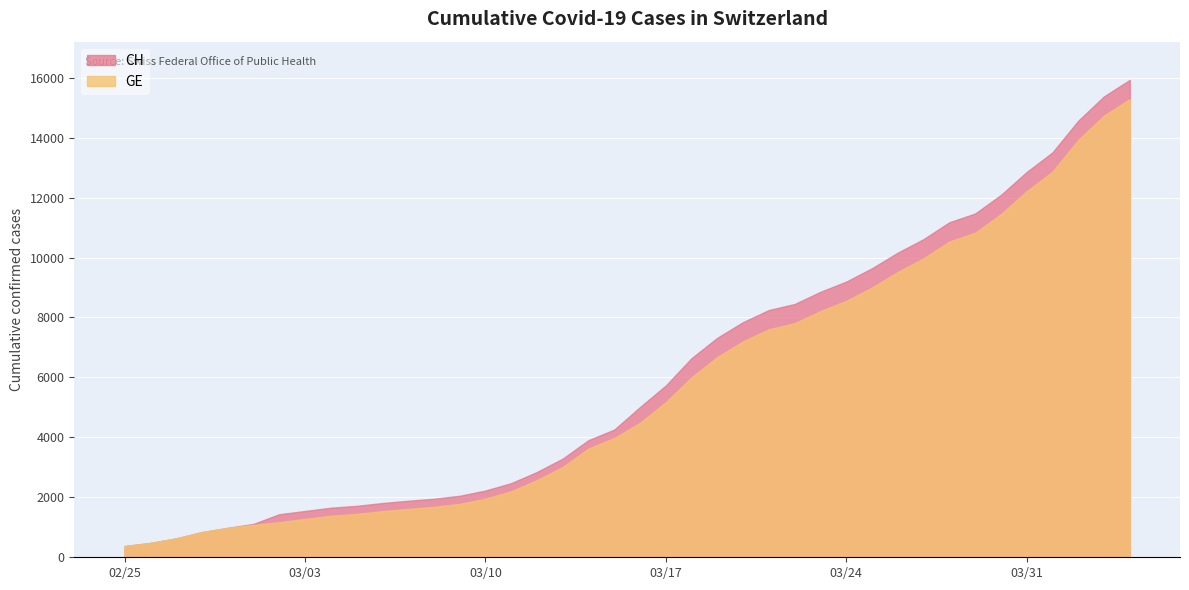

Which series has the largest range (max minus min)?

CH